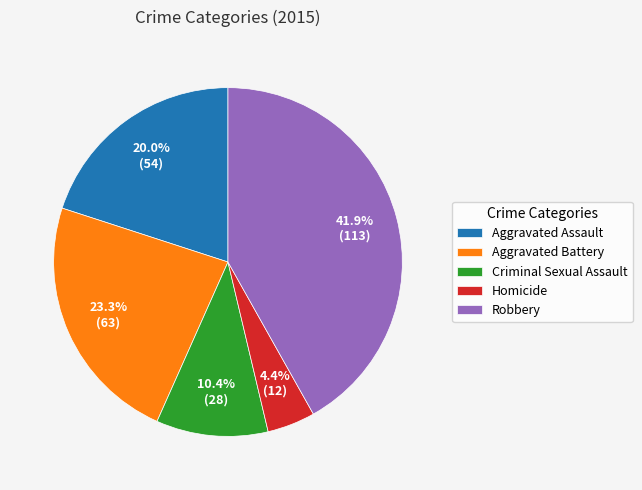

Between Aggravated Battery and Homicide, which is larger?

Aggravated Battery